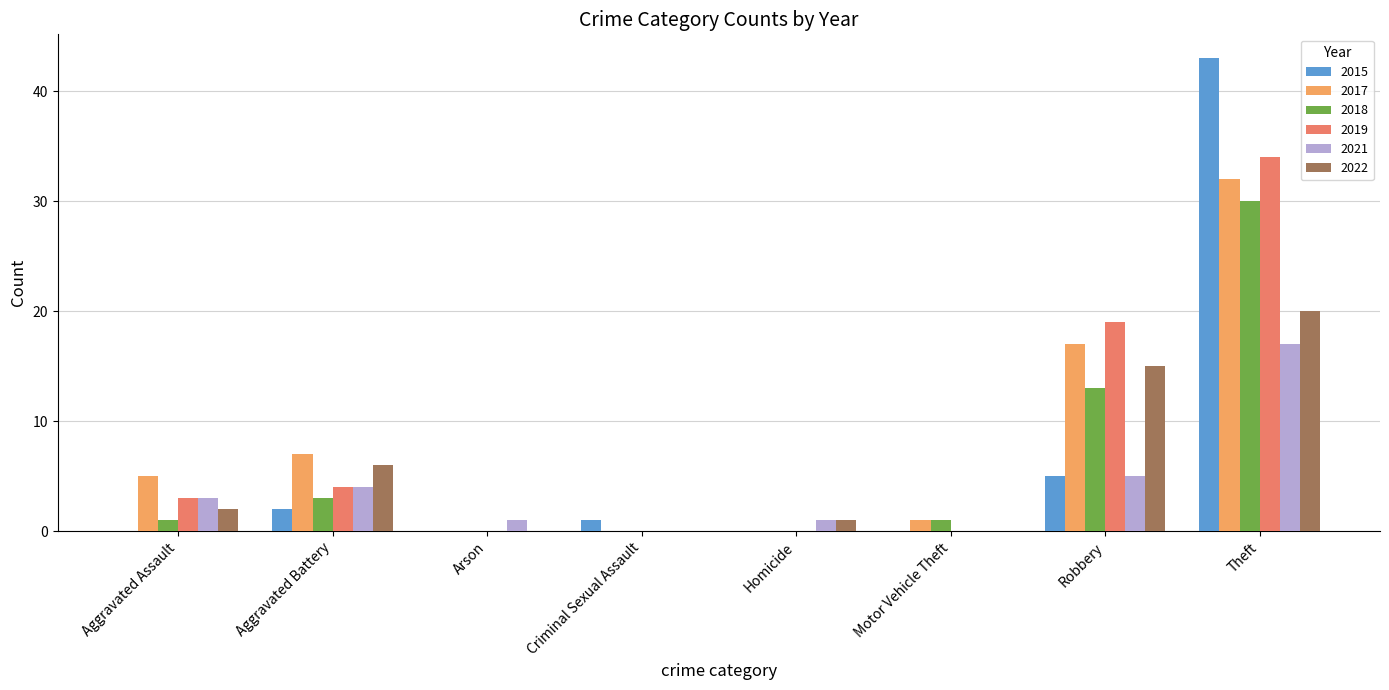

At which label does 2021 reach its peak?

Theft